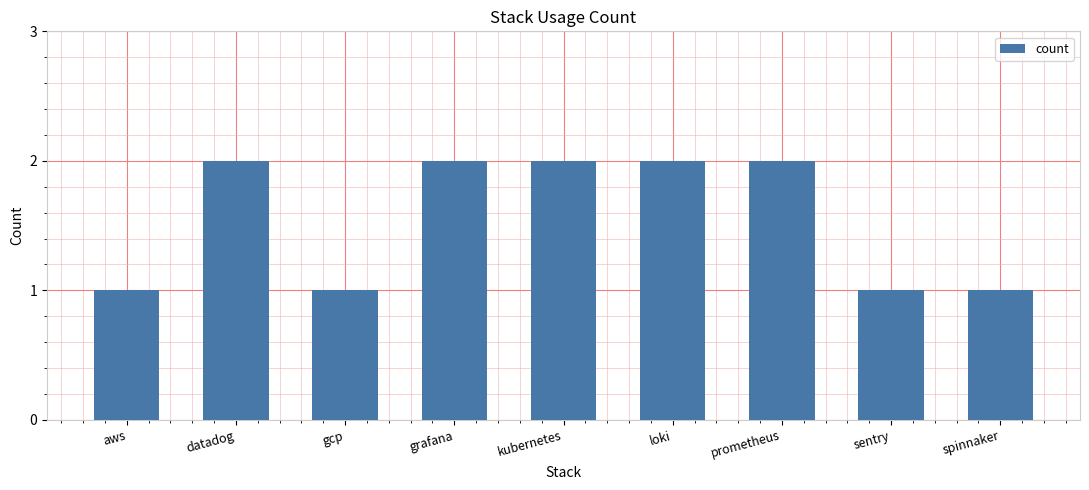

What is the average value?

2